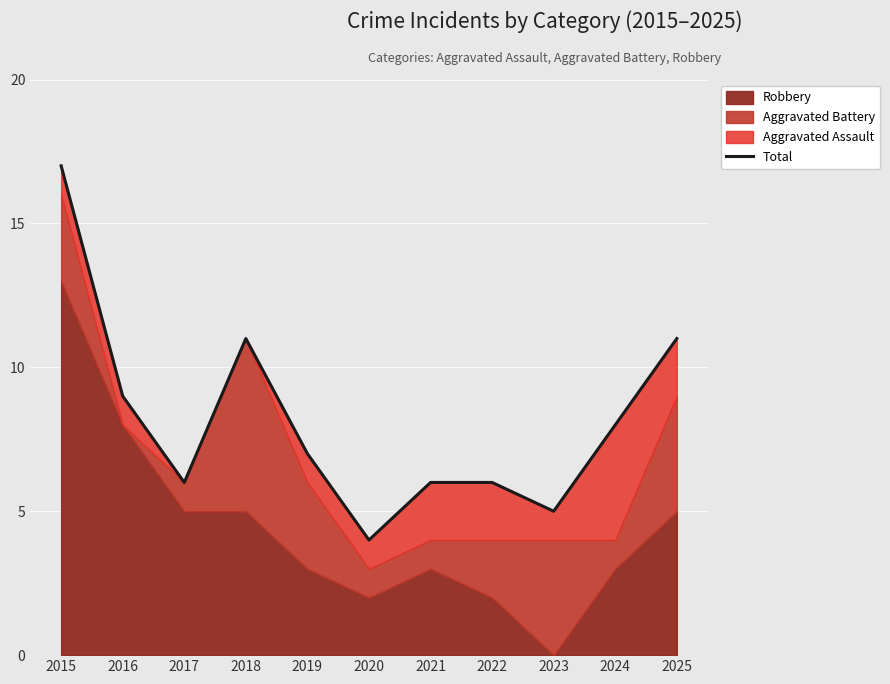

How many data points are less than 7?

5